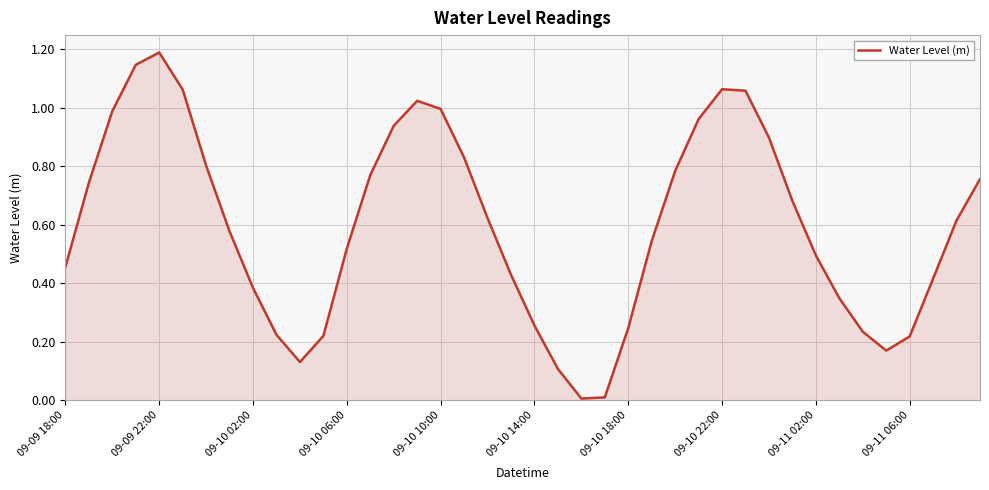

What is the greatest value displayed?

1.2